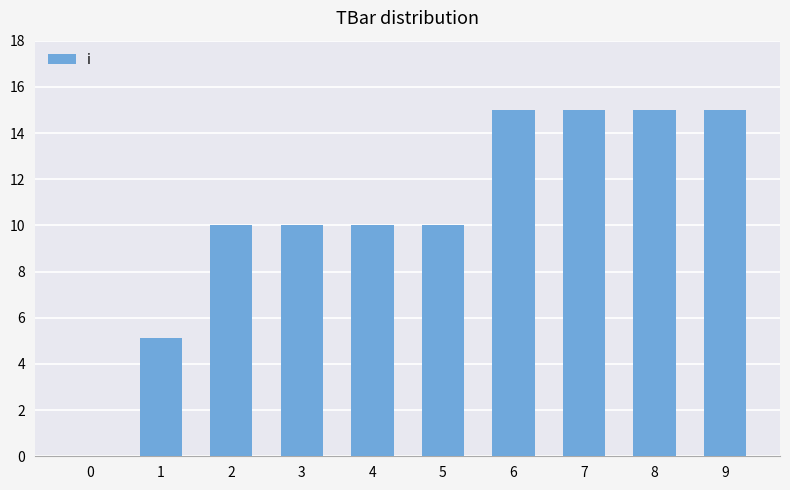

Reading left to right, what are all the values shown in this chart?

0=0.0	1=5.1	2=10.0	3=10.0	4=10.0	5=10.0	6=15.0	7=15.0	8=15.0	9=15.0